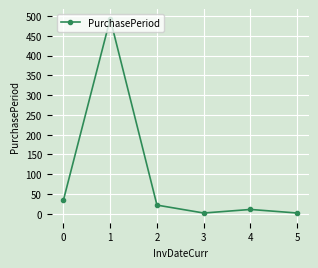

What is the average value?

94